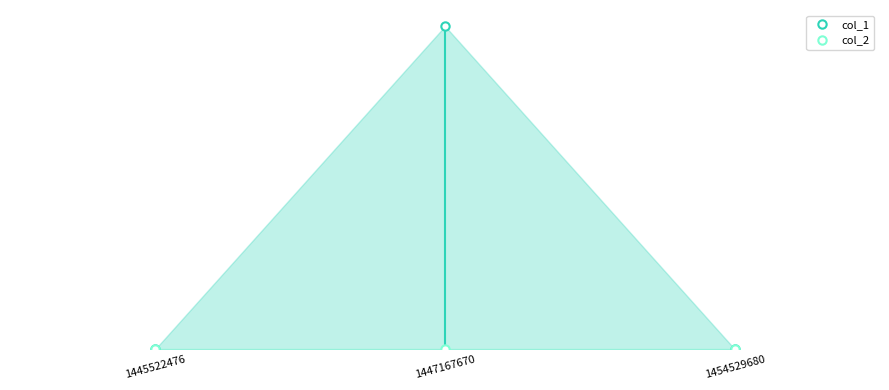

How many col_1 values are between 0 and 1?

3